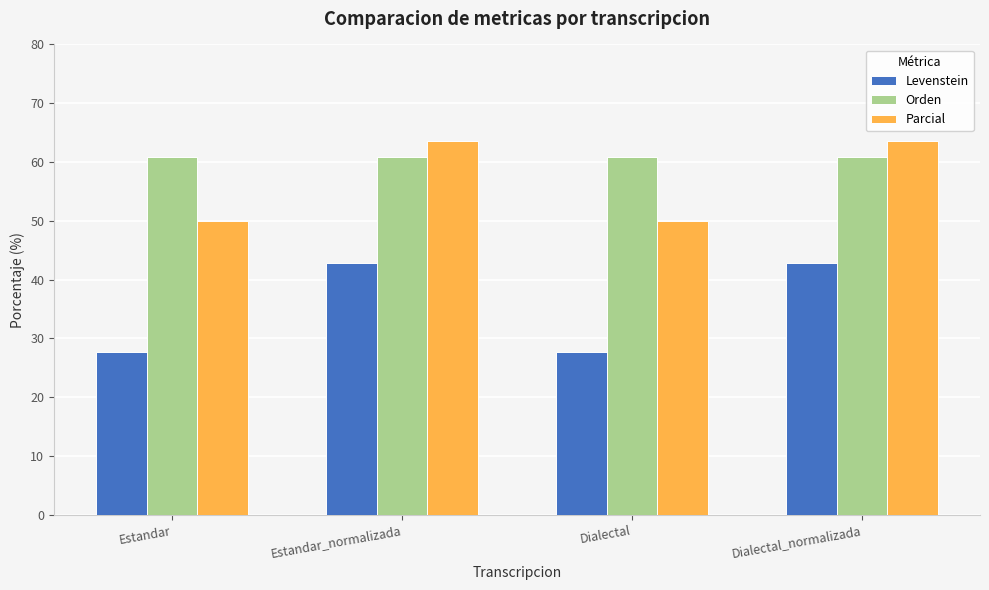

How many data points in Levenstein are above 42?

2